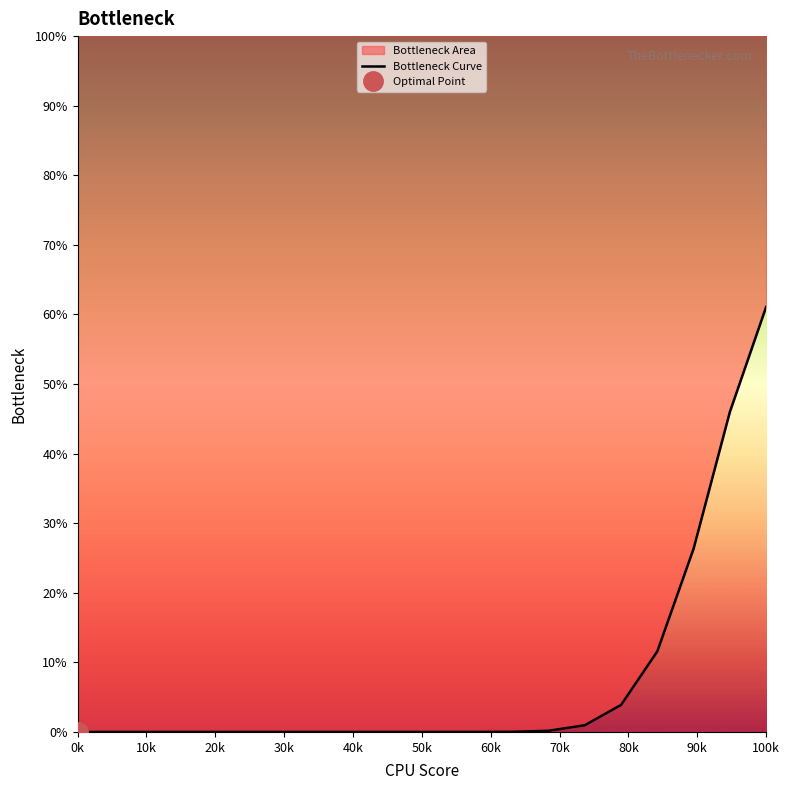

At which category does the chart reach its minimum across all series?

0k